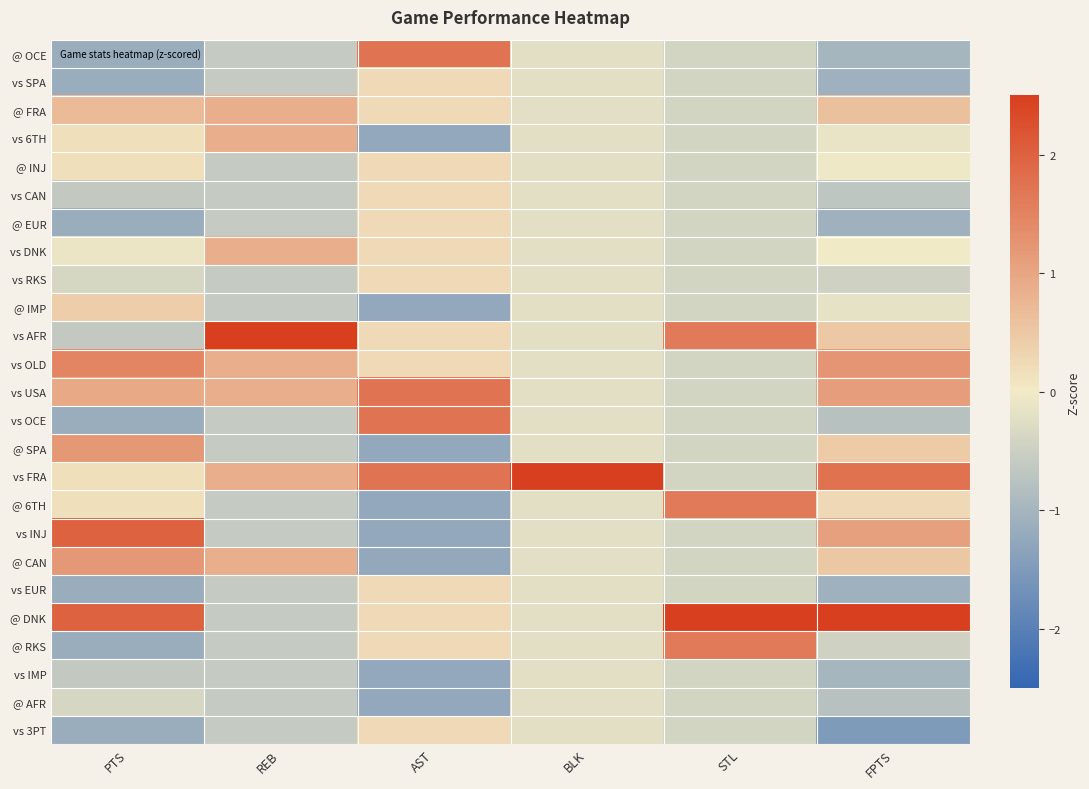

Which series has the largest range (max minus min)?

vs FRA